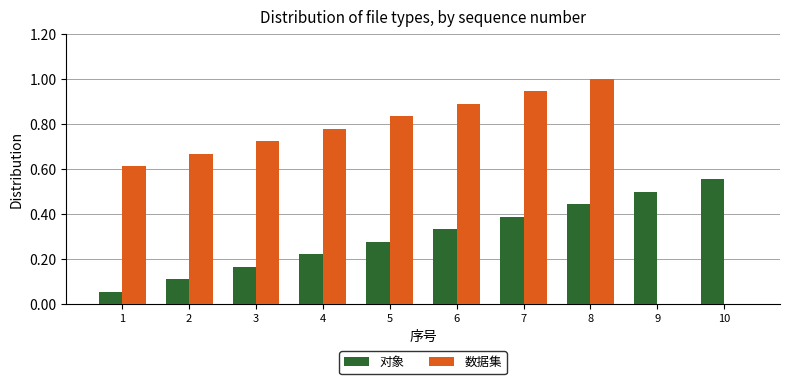

Is the value of 数据集 at 9 greater than the value of 对象 at 6?

No